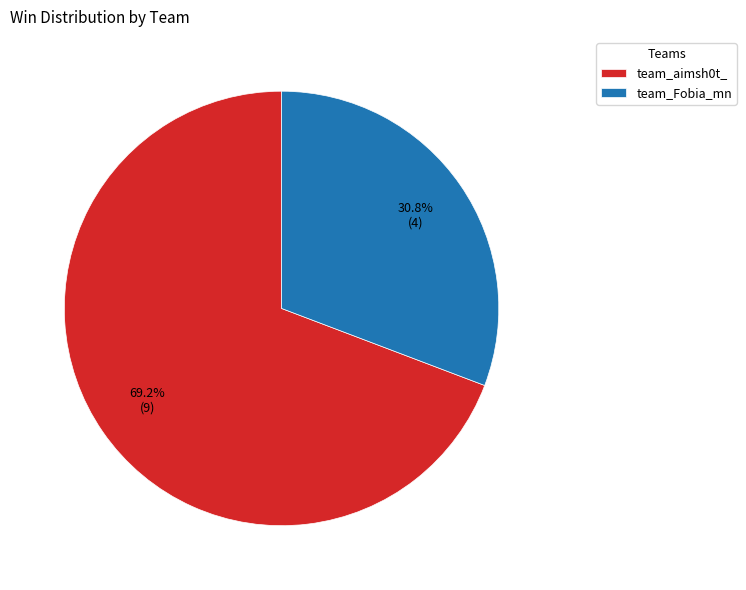

Is the sum of team_Fobia_mn and team_aimsh0t_ greater than half?

Yes